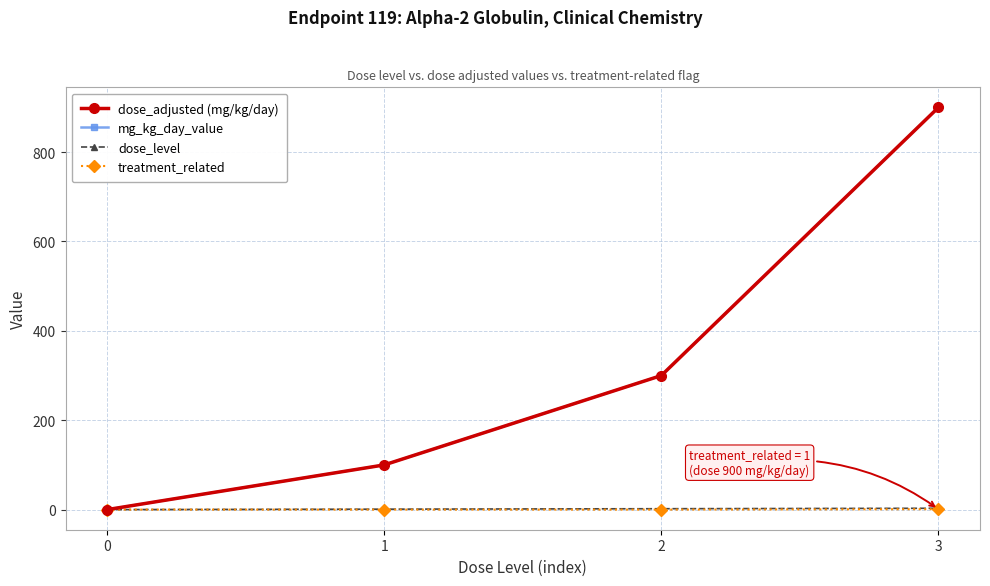

Count the dose_adjusted (mg/kg/day) values in the range 100 to 900.

3